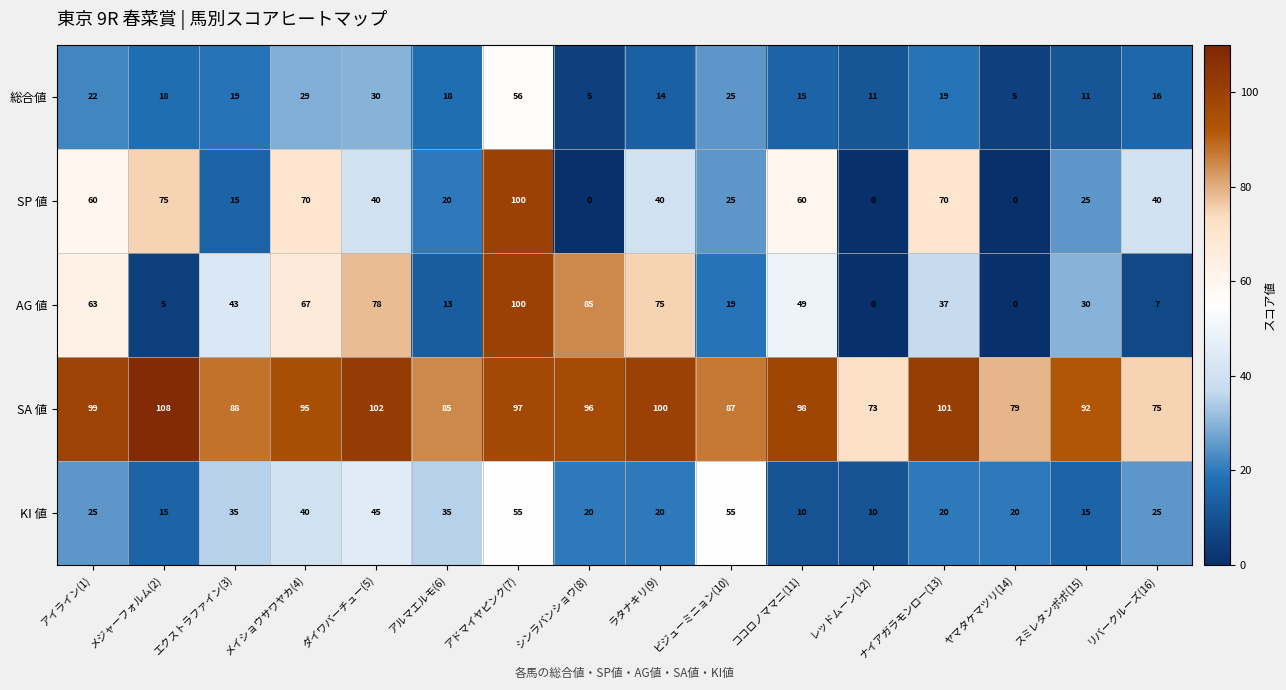

What is the sum of all AG 値 values?

671